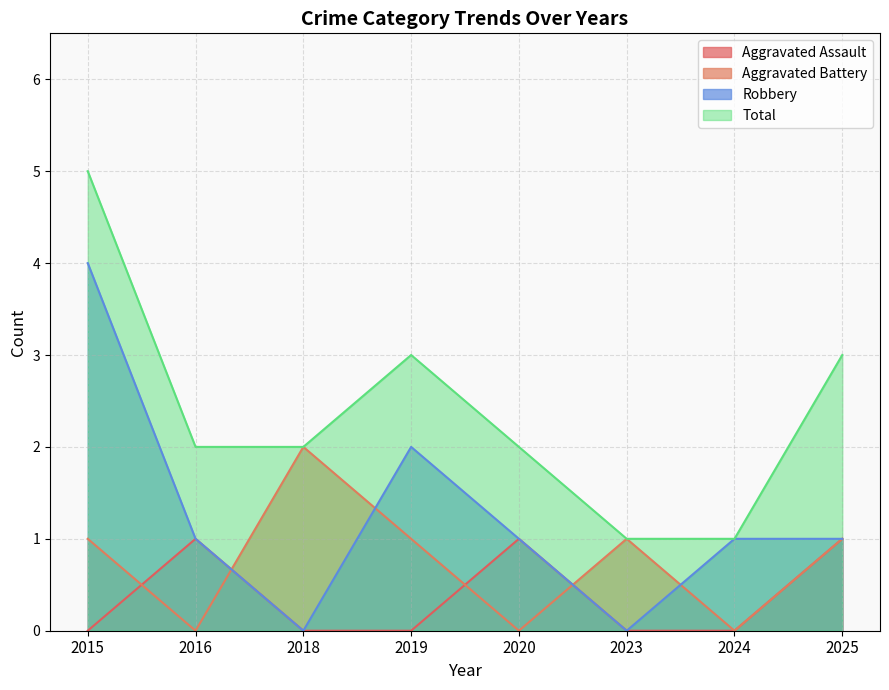

How many lines are shown in the chart?

4